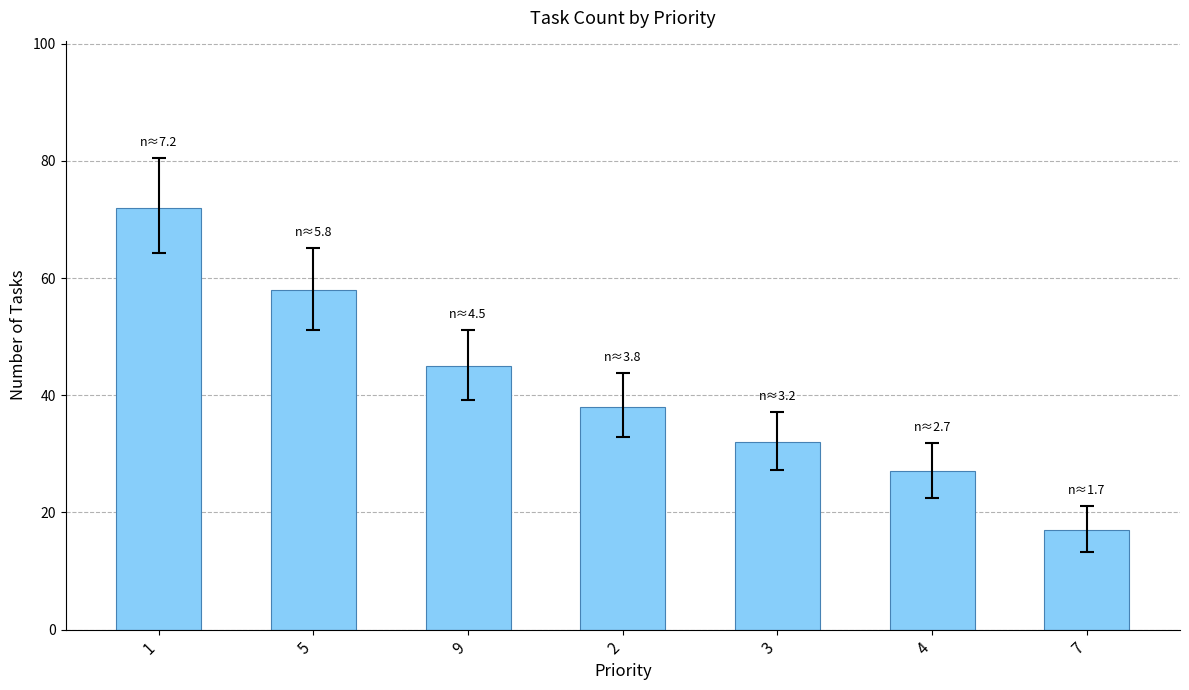

How many data points does each series have?

7